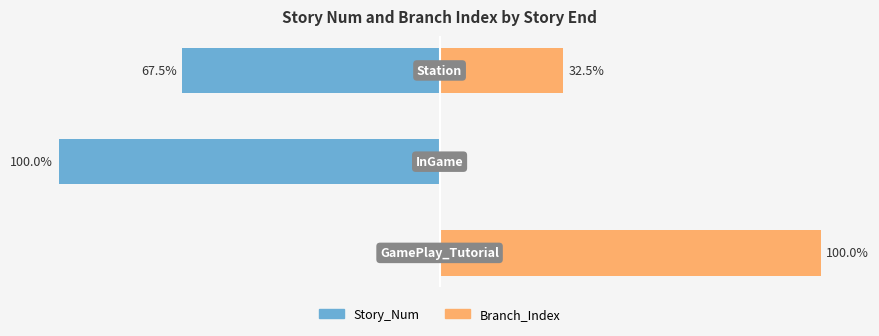

How many data points in Story_Num are less than -67?

2